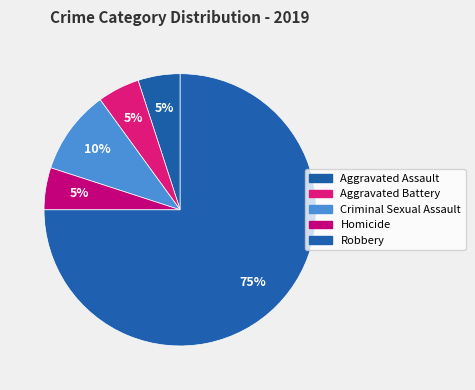

Is there any slice that represents more than half of the pie?

Yes